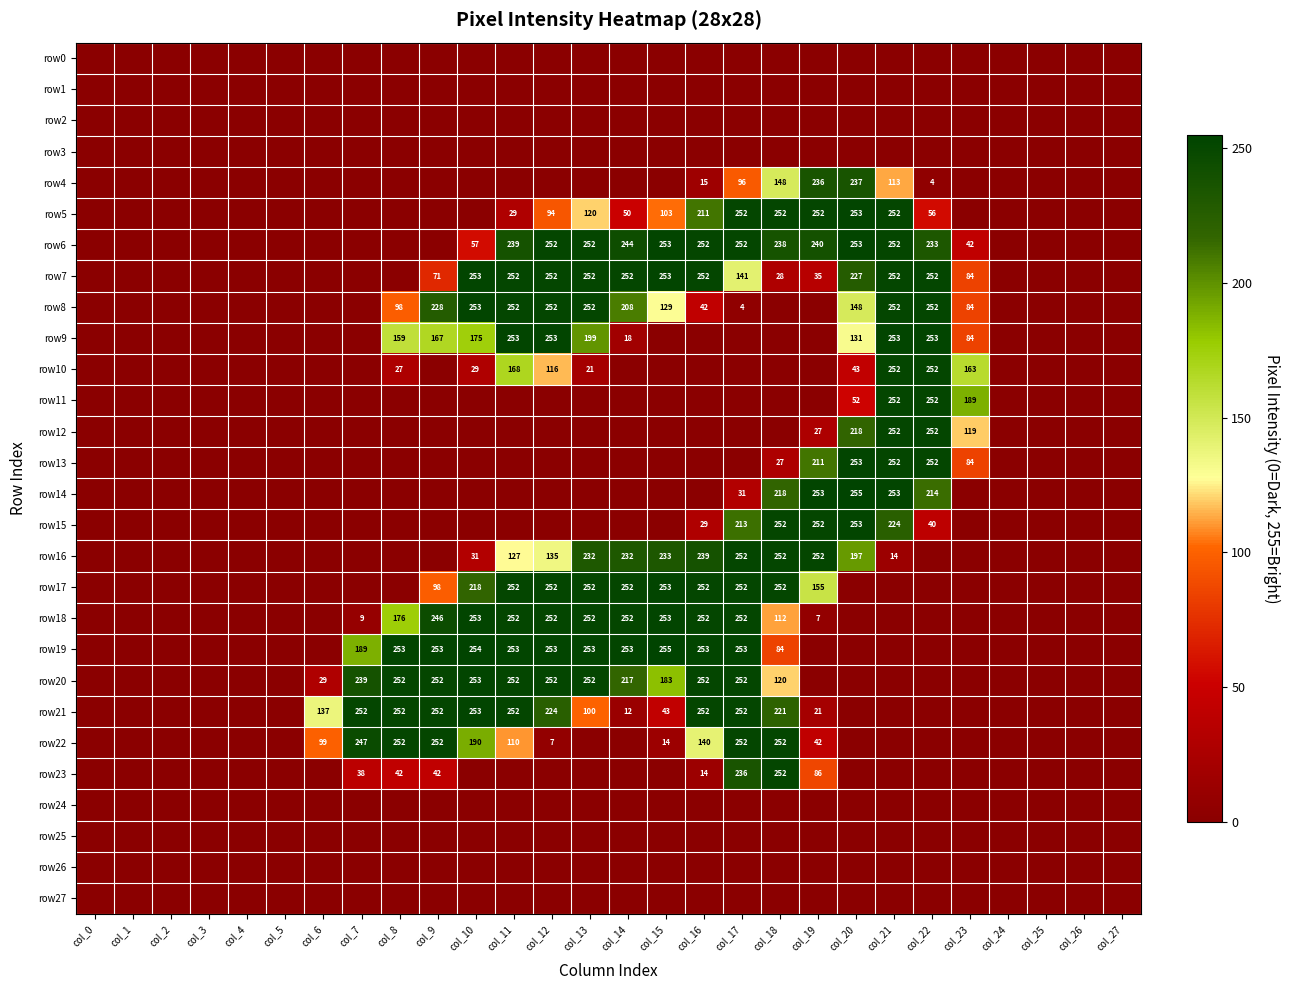

Which has a higher value, col_19 or col_18?

col_19